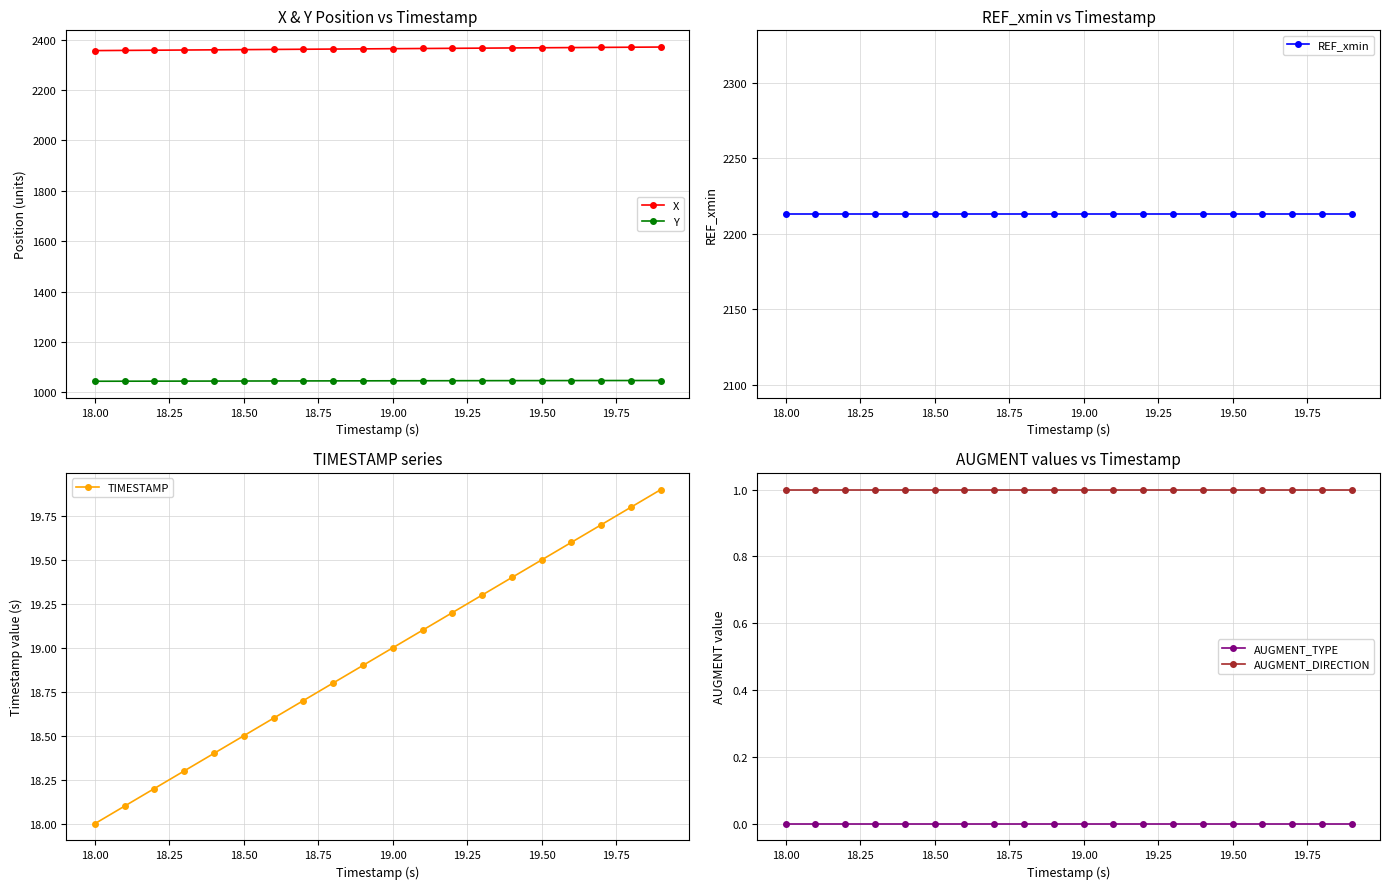

What is the value of the AUGMENT_DIRECTION point at the 5th from the left?

1.0